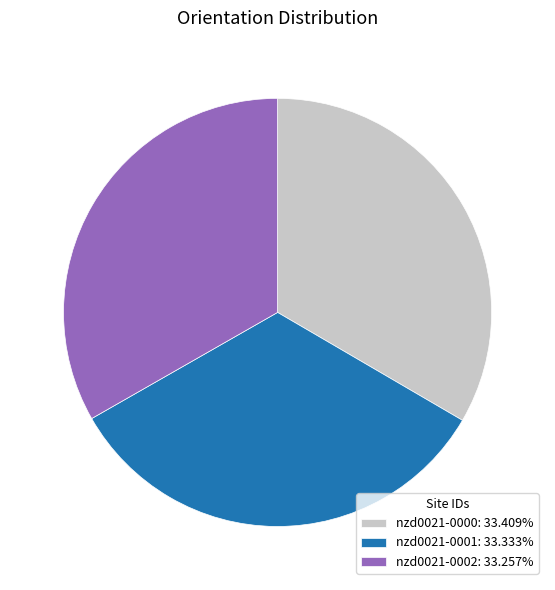

Combined, do nzd0021-0001 and nzd0021-0000 account for over 50%?

Yes